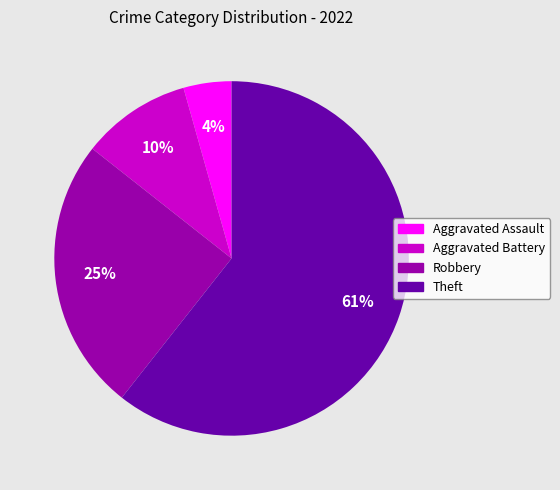

To the nearest percent, what is the average slice percentage?

25%